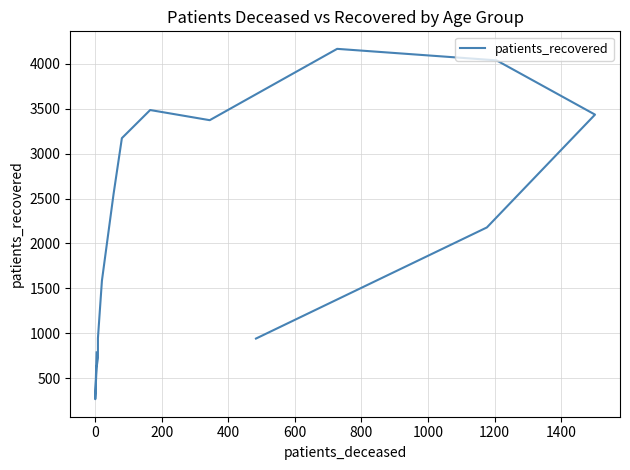

What is the average value?

2045